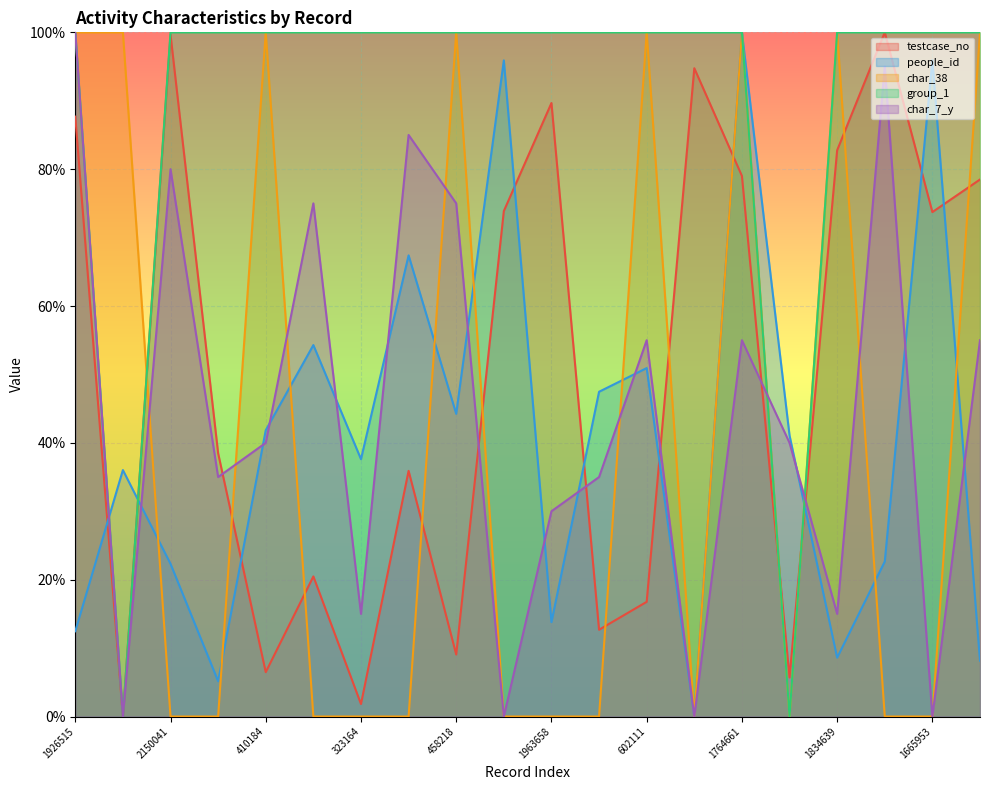

Where is the first local maximum for char_7_y?

2150041